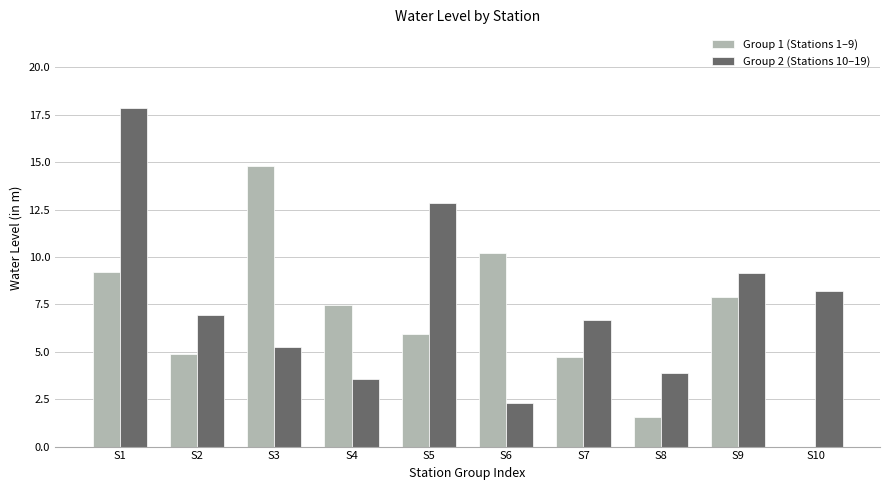

What is the average value of the Group 1 (Stations 1–9) series?

6.7